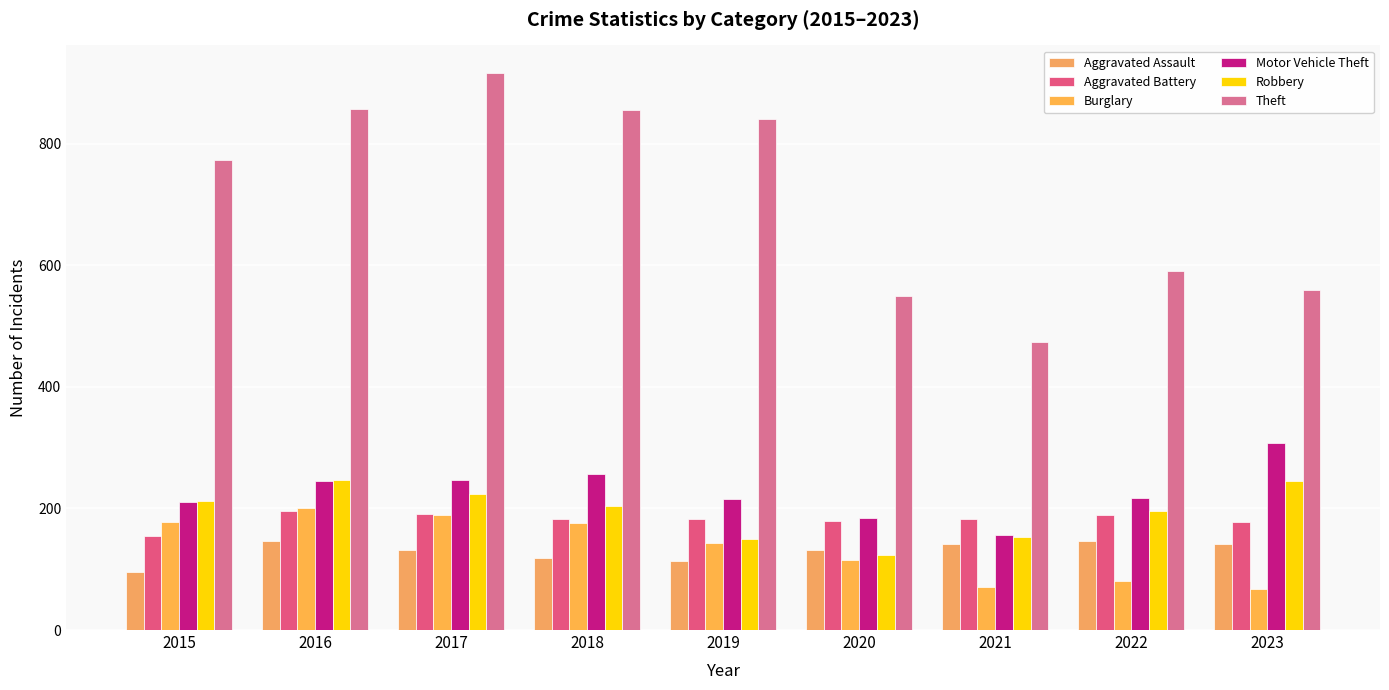

Reading right to left, transcribe all the data shown in this chart.

Aggravated Assault: 2023=141	2022=146	2021=142	2020=131	2019=113	2018=119	2017=131	2016=146	2015=95
Aggravated Battery: 2023=178	2022=190	2021=182	2020=180	2019=182	2018=183	2017=191	2016=196	2015=154
Burglary: 2023=68	2022=81	2021=71	2020=115	2019=143	2018=176	2017=189	2016=201	2015=178
Motor Vehicle Theft: 2023=307	2022=218	2021=156	2020=184	2019=216	2018=256	2017=247	2016=245	2015=211
Robbery: 2023=245	2022=196	2021=153	2020=124	2019=150	2018=204	2017=224	2016=247	2015=212
Theft: 2023=560	2022=590	2021=474	2020=550	2019=841	2018=856	2017=916	2016=858	2015=774